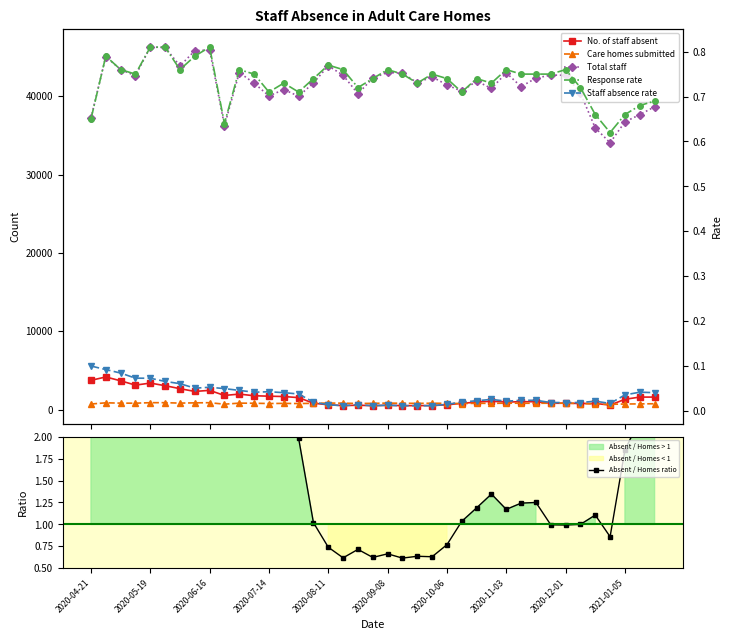

Count the number of categories in the chart.

39